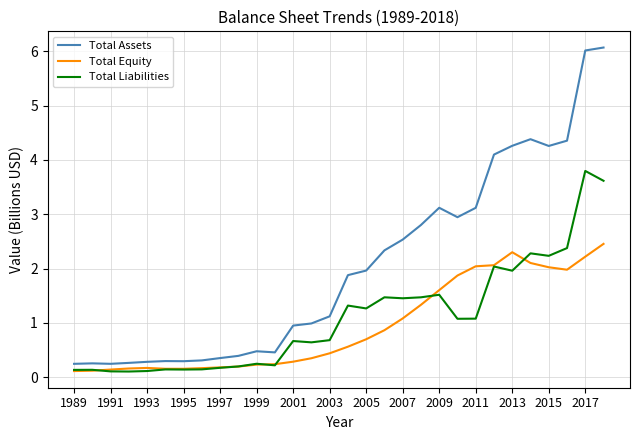

Which series has the widest spread of values?

Total Assets